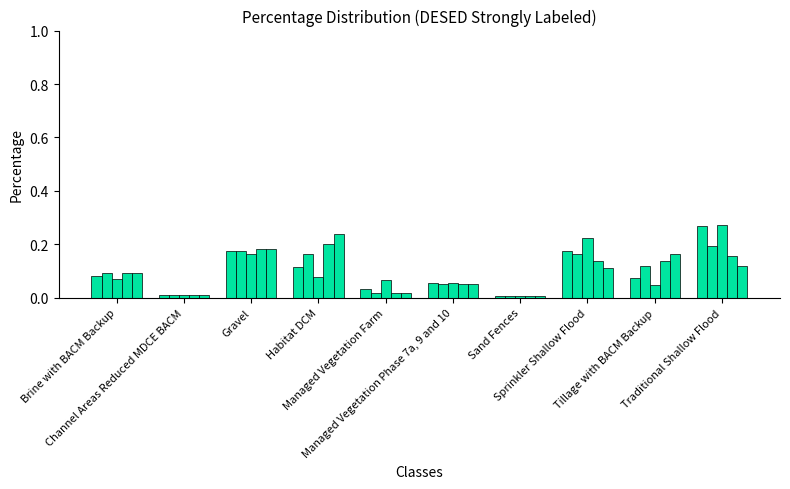

How many bars are there in each group?

5